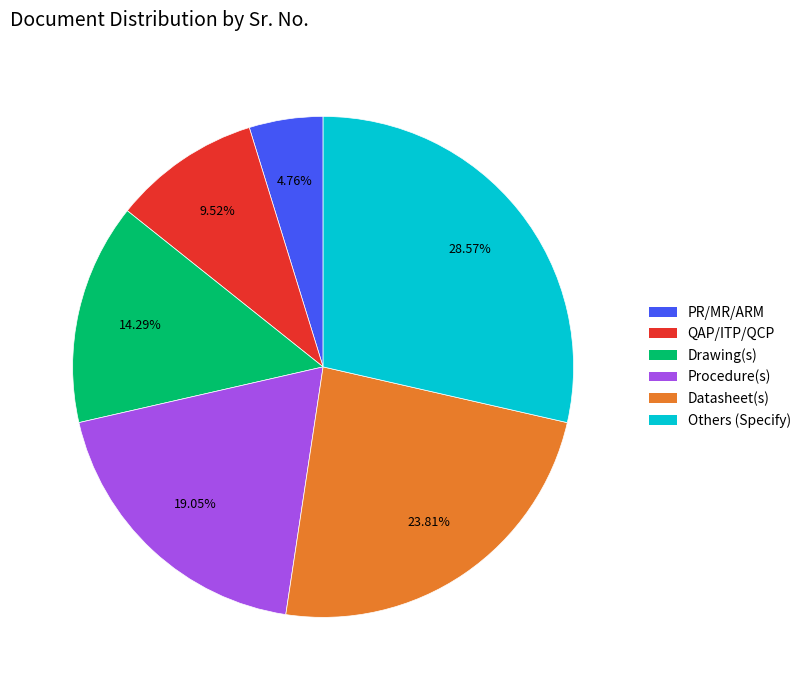

Which category has the smallest portion of the pie?

PR/MR/ARM